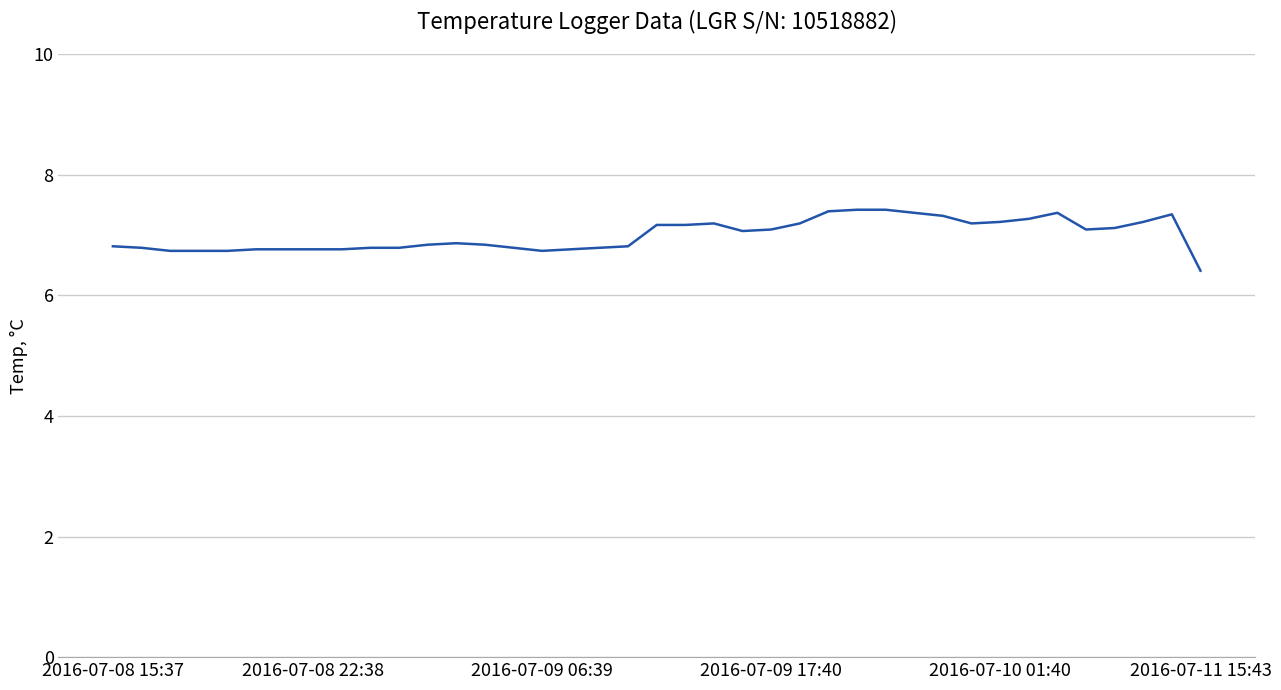

Count the number of data series in this chart.

1